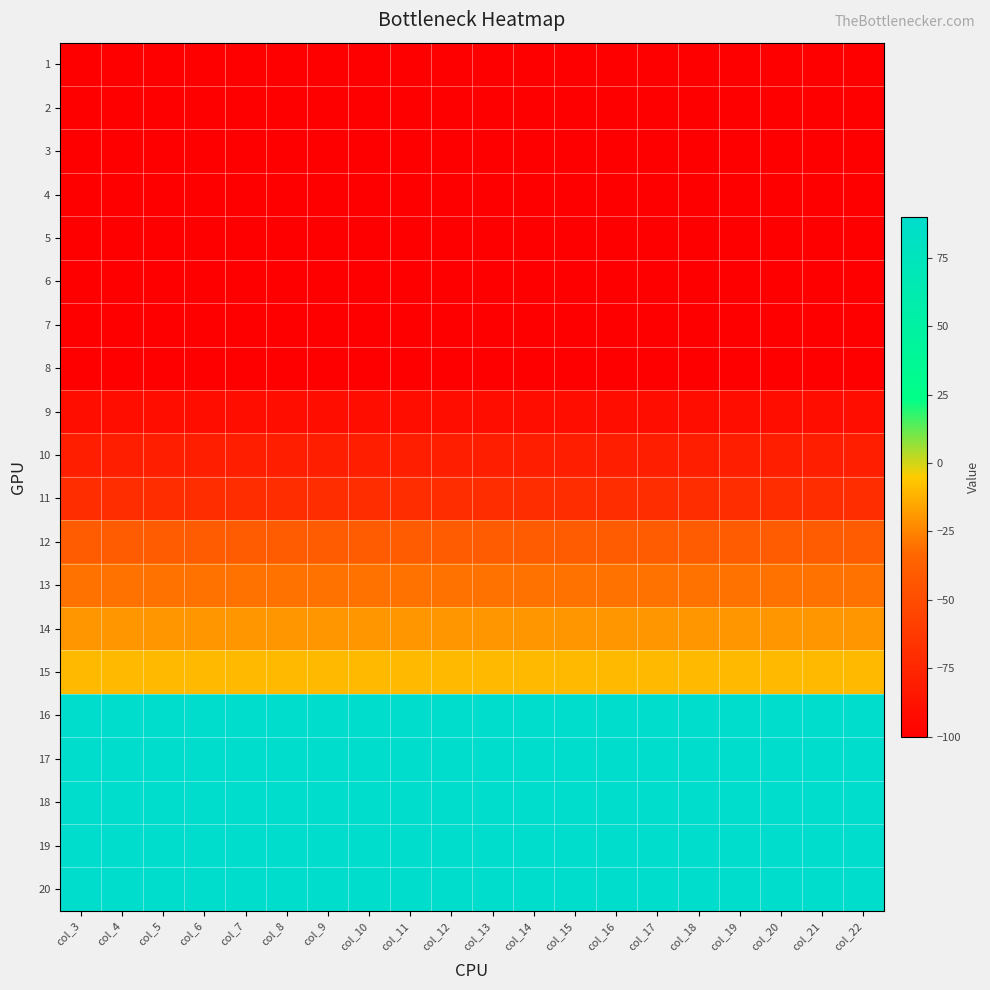

At which category is the sum across all series the highest?

col_3